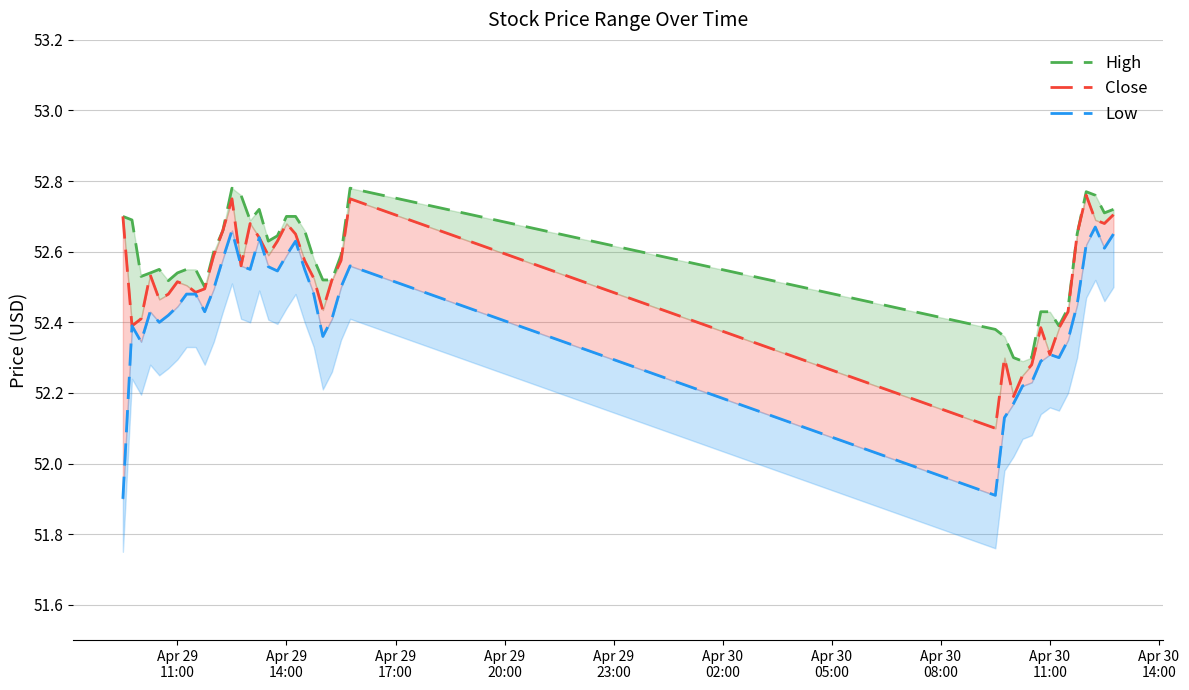

True or false: Close and Low intersect in this chart.

False